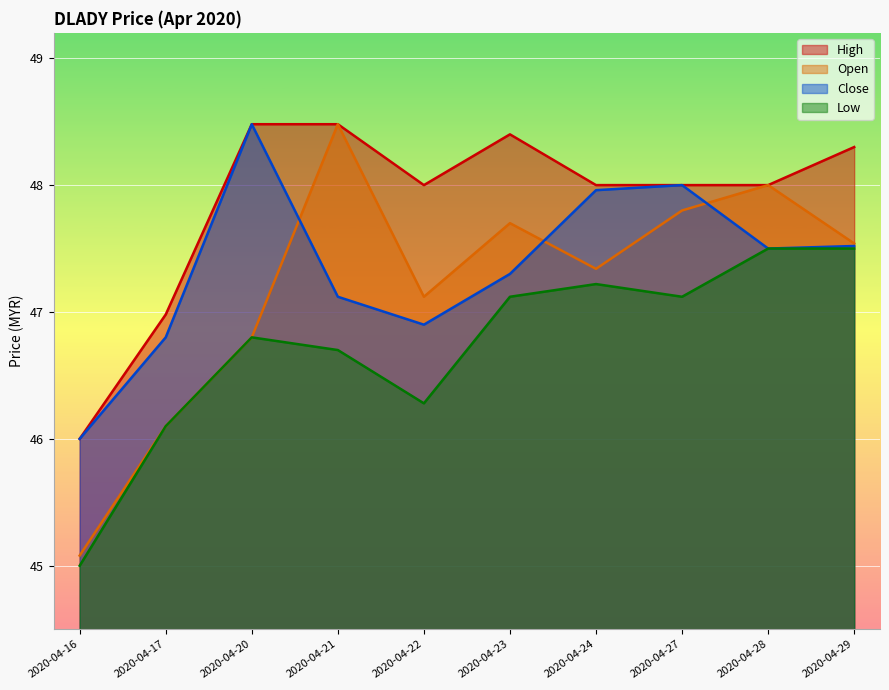

What are all the series names shown in the legend?

High, Open, Close, Low